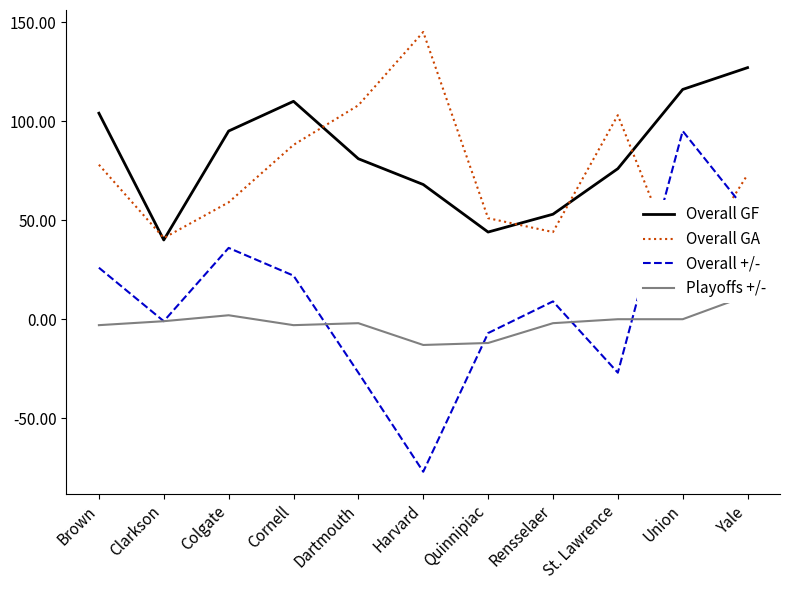

At which category does Playoffs +/- reach its first local valley?

Cornell